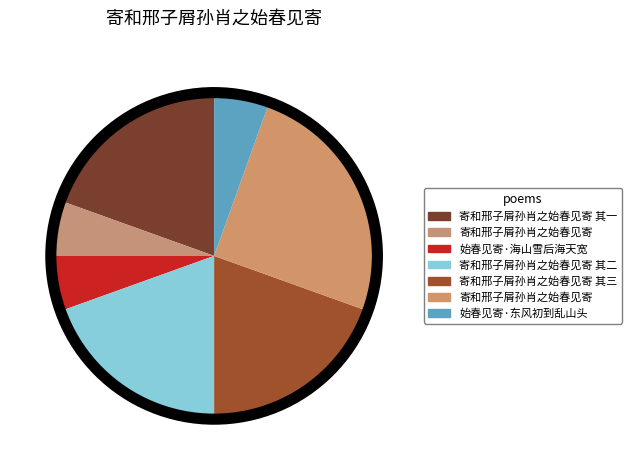

Count the number of slices in the pie.

7